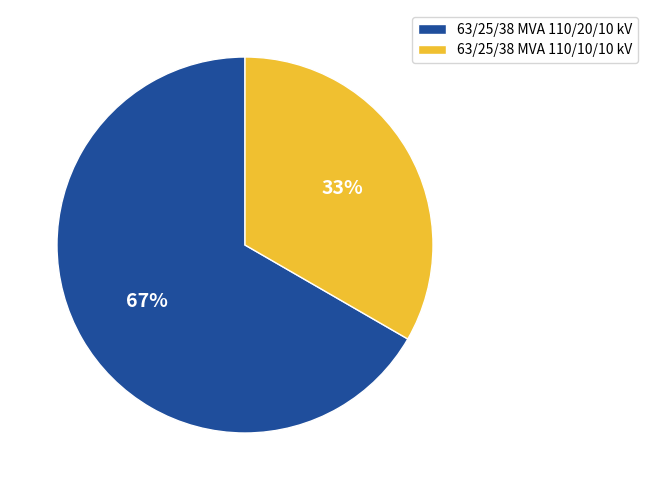

Is there any slice that represents more than half of the pie?

Yes